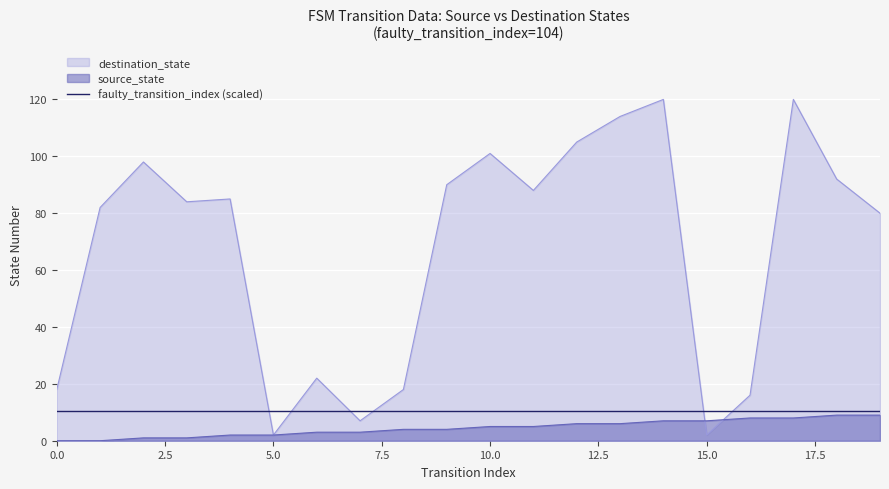

Count the source_state values in the range 2 to 7.

12